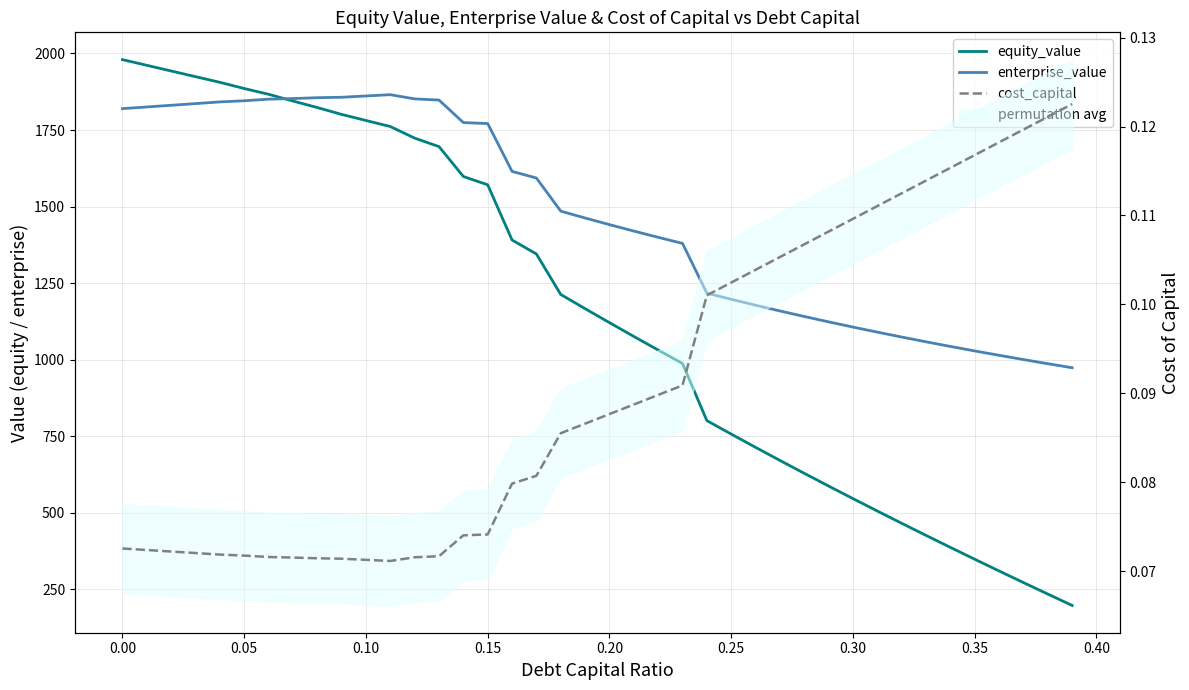

Which series has the widest spread of values?

equity_value